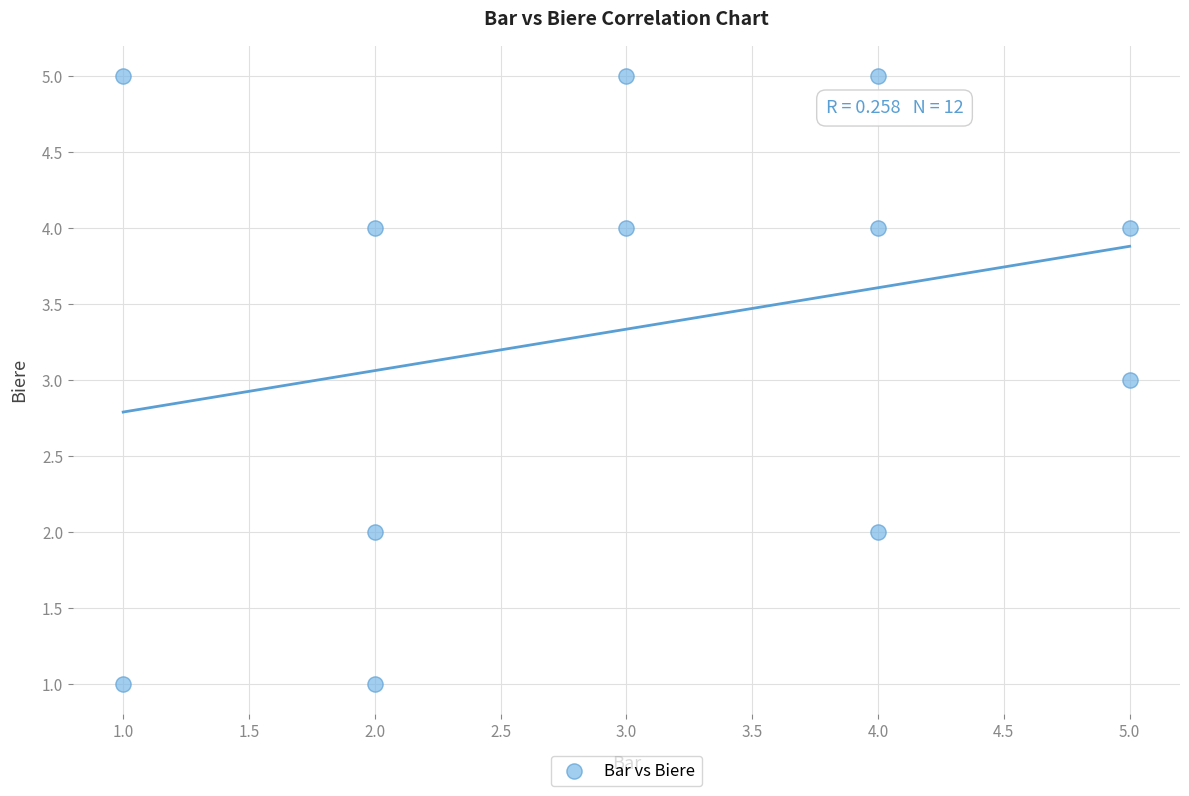

What is the average X value?

3